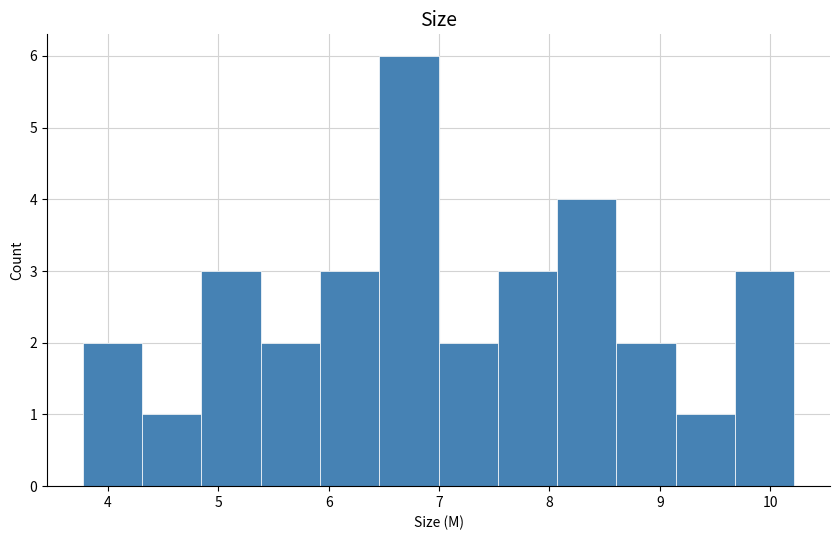

Reading left to right, list every bar in this chart as the range it spans on the x-axis followed by its height. Neither the bar edges nor the heights are printed on the chart, so give them approximately, as read against the axes.

3.8 to 4.3: 2
4.3 to 4.8: 1
4.8 to 5.4: 3
5.4 to 5.9: 2
5.9 to 6.5: 3
6.5 to 7.0: 6
7.0 to 7.5: 2
7.5 to 8.1: 3
8.1 to 8.6: 4
8.6 to 9.1: 2
9.1 to 9.7: 1
9.7 to 10.2: 3